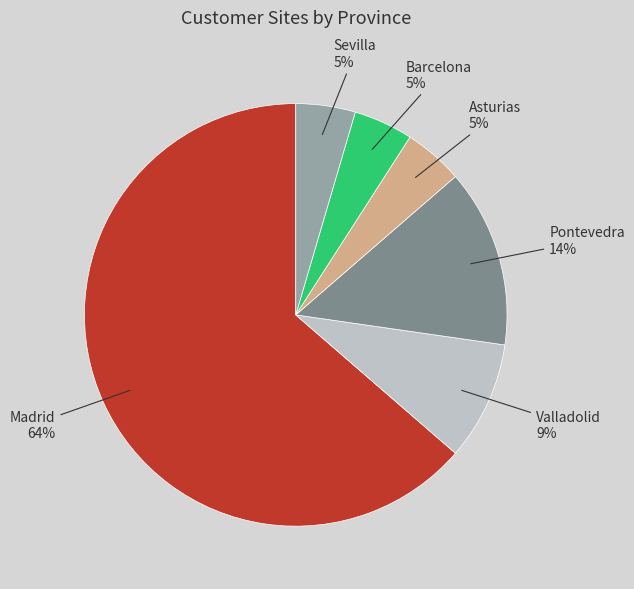

The Sevilla slice represents 5% of the pie. True or false?

True